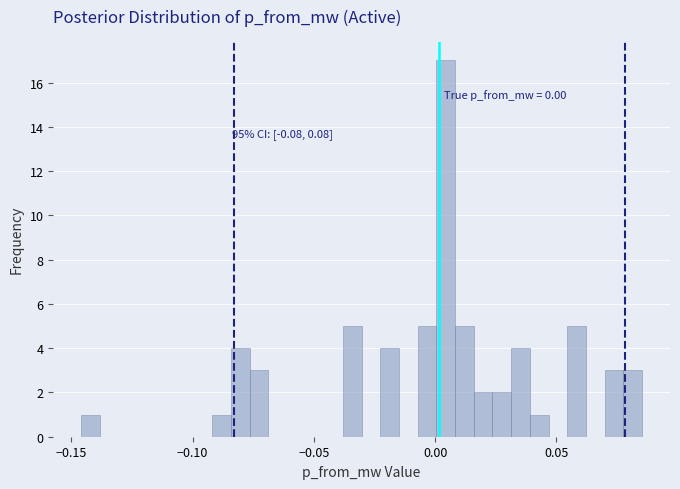

Read against the x-axis, roughly where is the centre of the tallest bar?

0.005